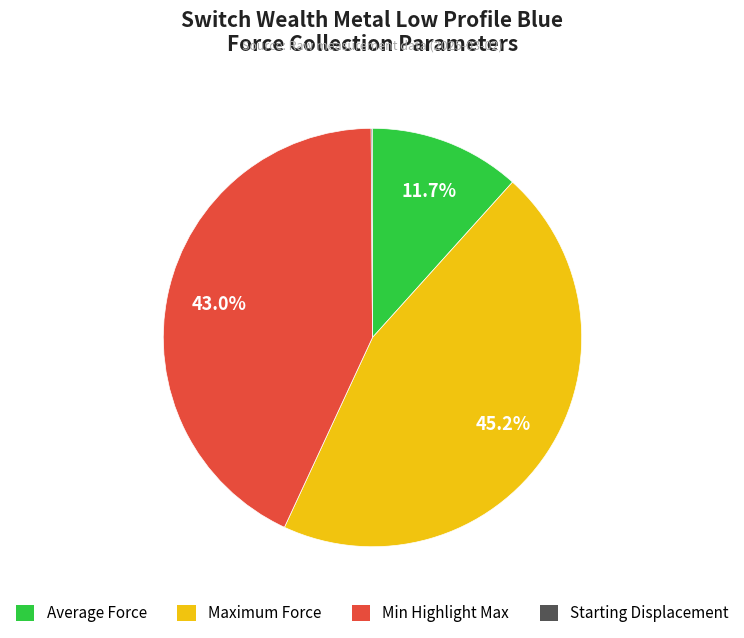

To the nearest percent, what is the difference between the largest and smallest slice percentages?

45%